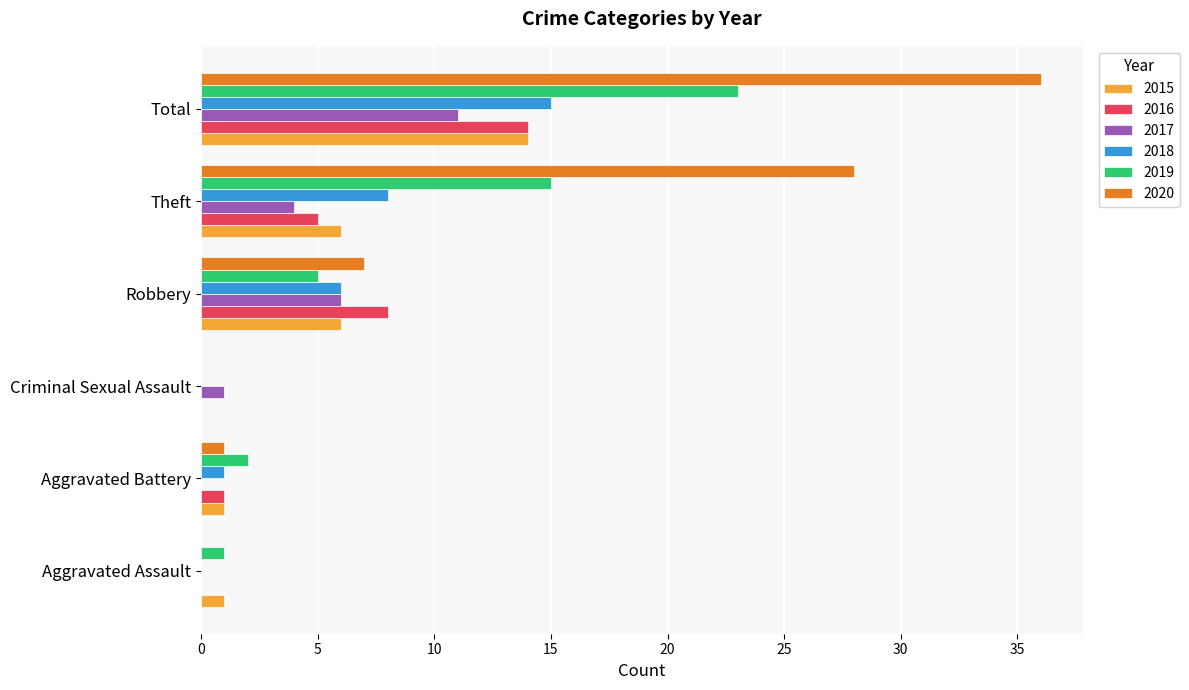

At which category is the sum across all series the highest?

Total